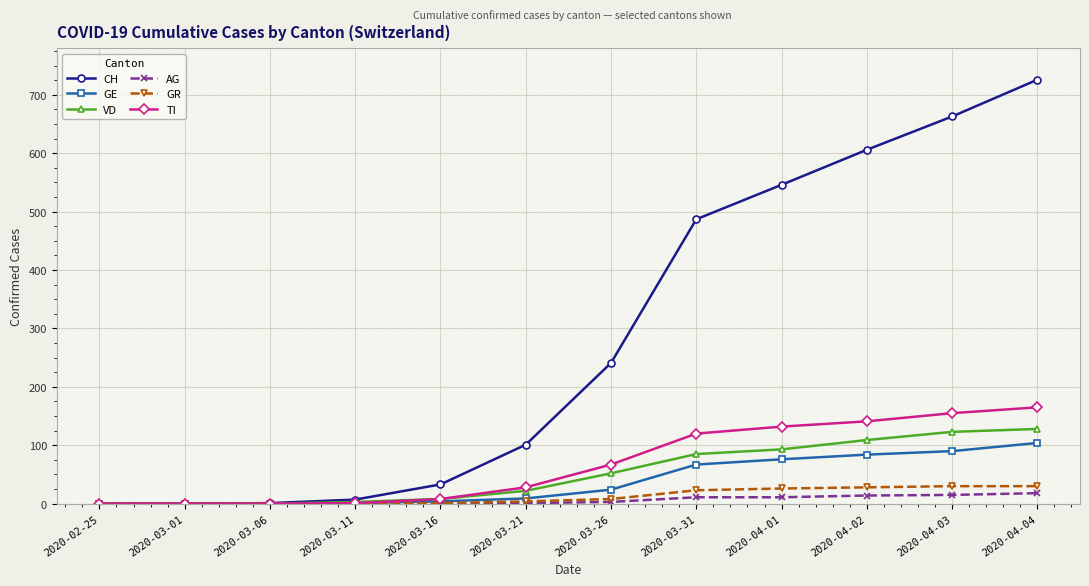

Is it true that VD equals 119 at 2020-03-31?

False